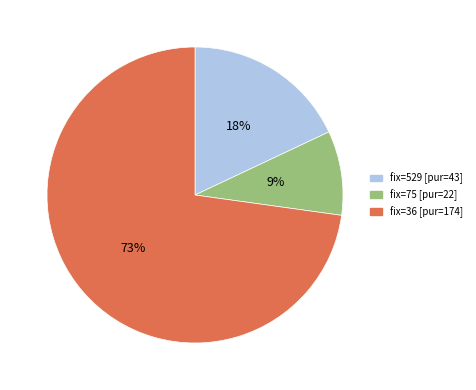

To the nearest percent, what is the average slice percentage?

33%